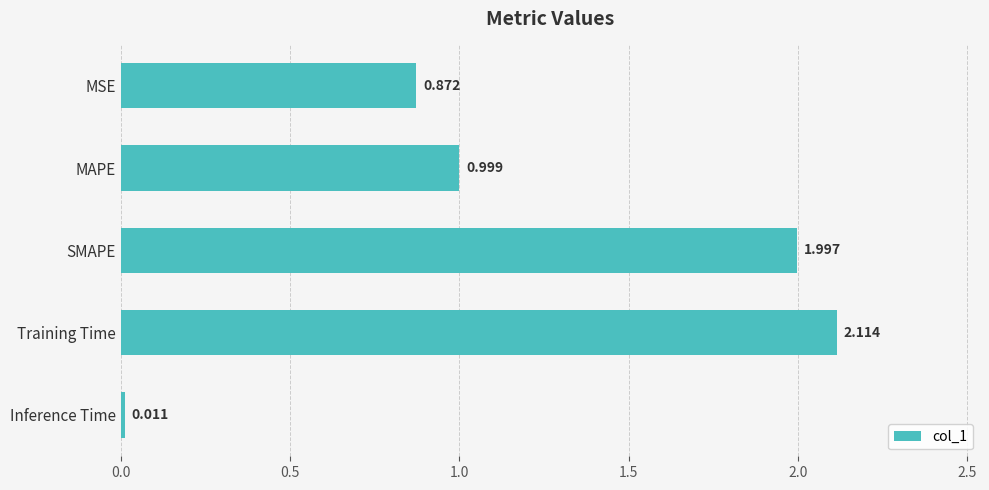

Are the bars horizontal?

Yes